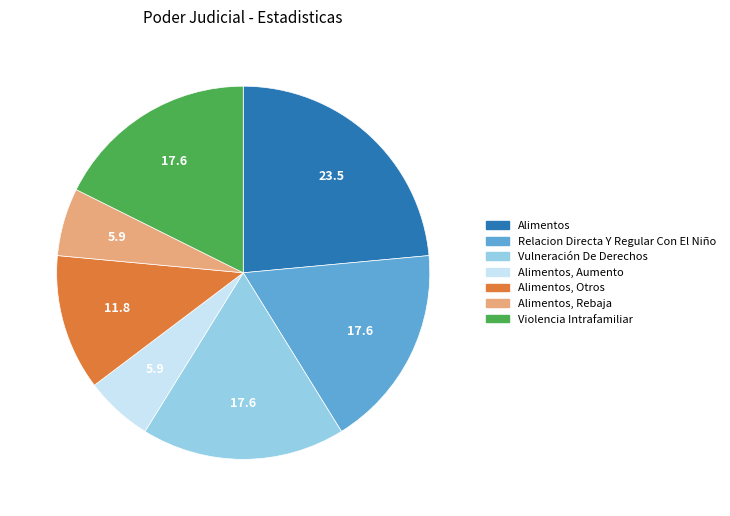

How many segments does this pie chart have?

7